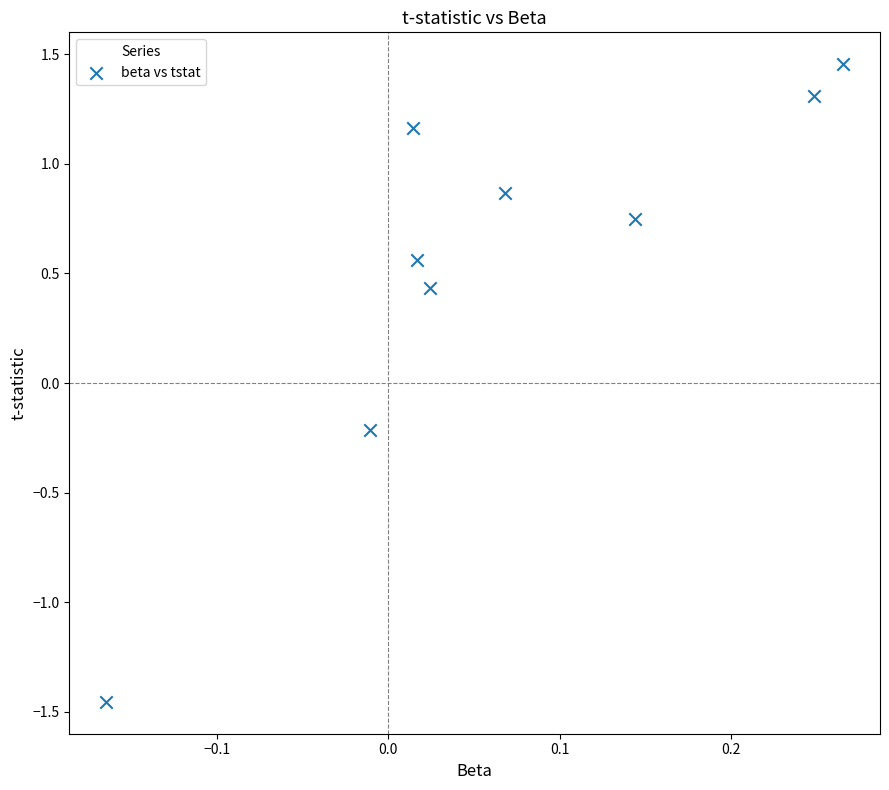

What is the average Y value?

0.5